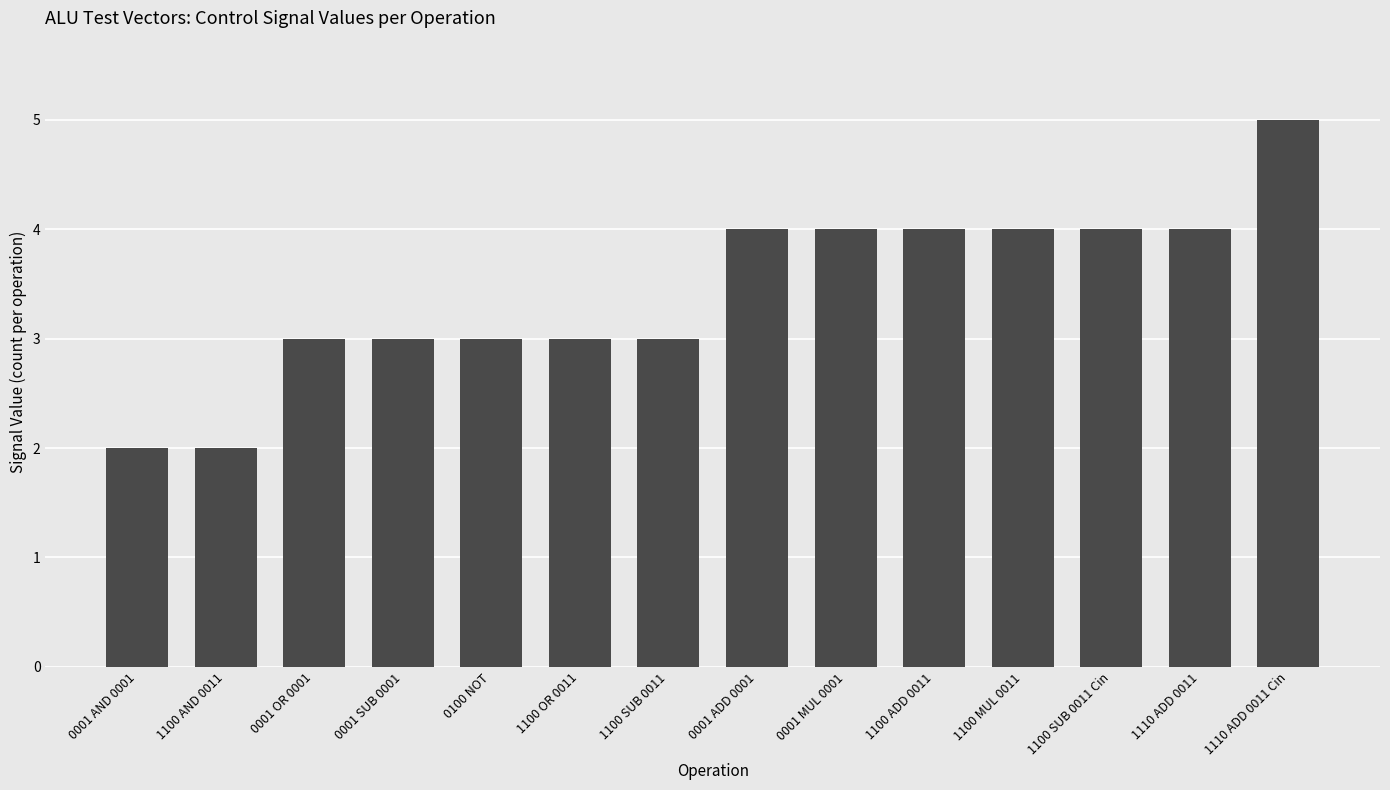

How many values are between 3 and 4?

11